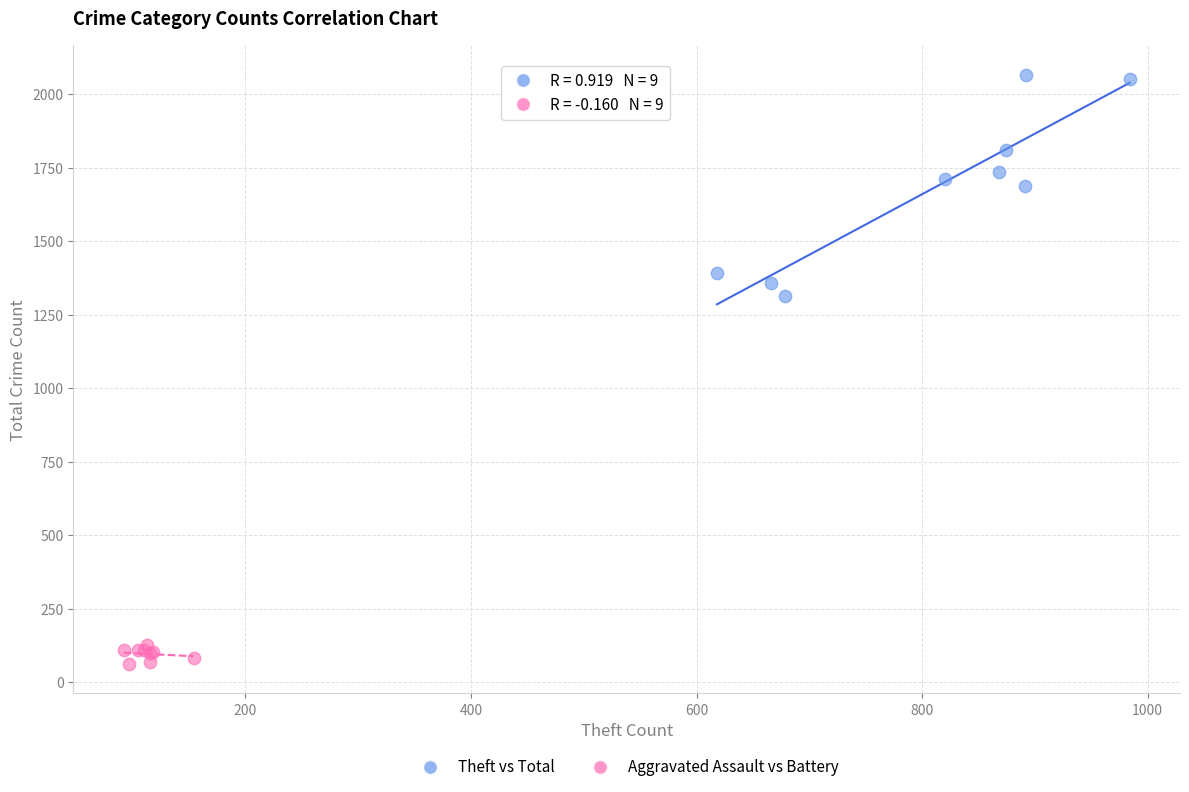

Which series reaches the minimum Y coordinate?

Aggravated Assault vs Battery